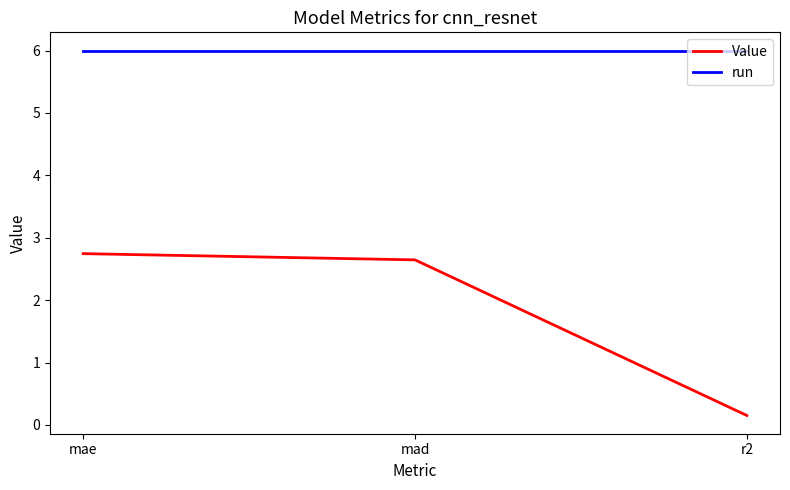

What position from the left is mae?

1